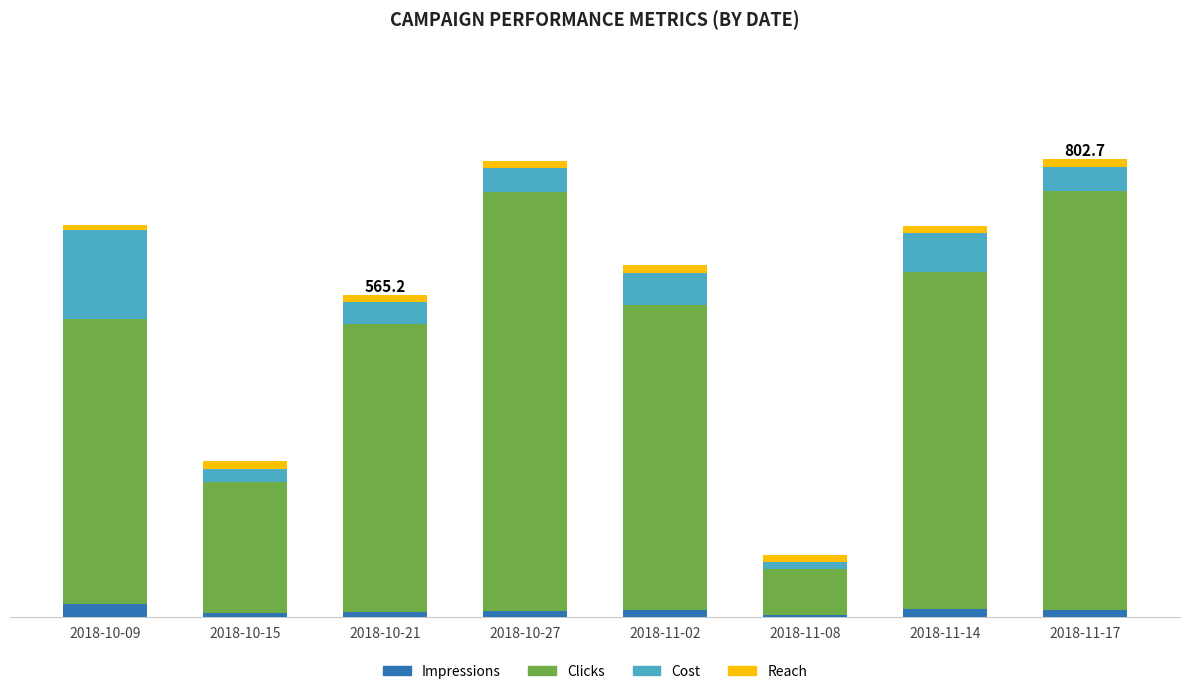

List the series in order of their peak value, highest first.

Clicks, Cost, Impressions, Reach